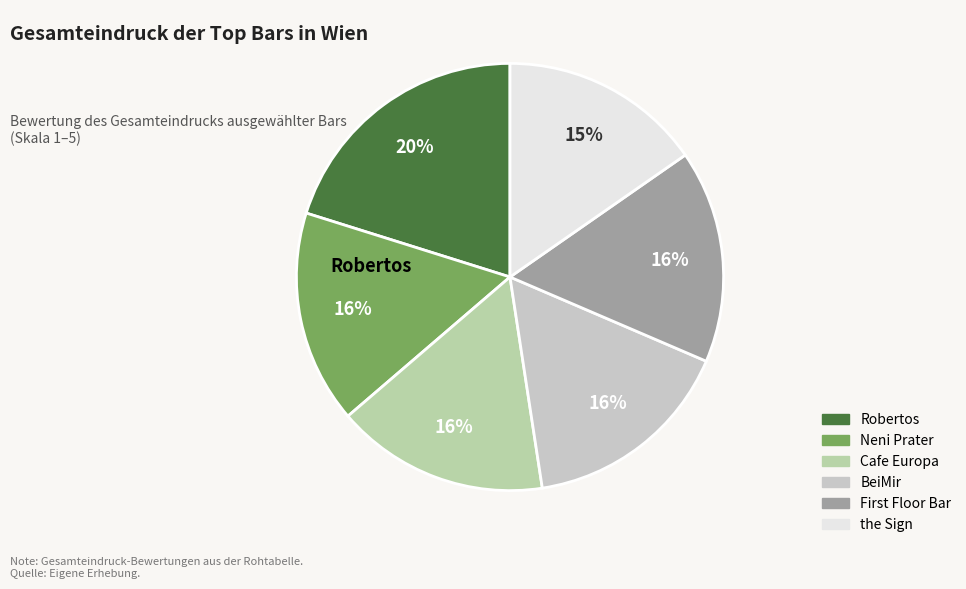

Is it true that Robertos is 34% of the pie?

False